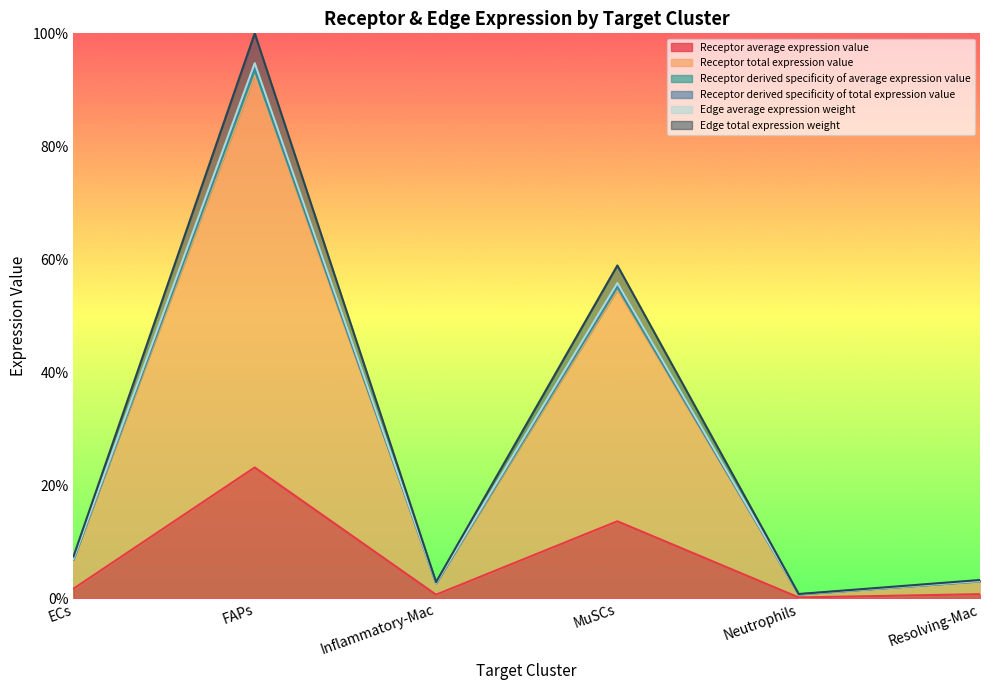

At which label is Receptor average expression value closest to 0?

Neutrophils